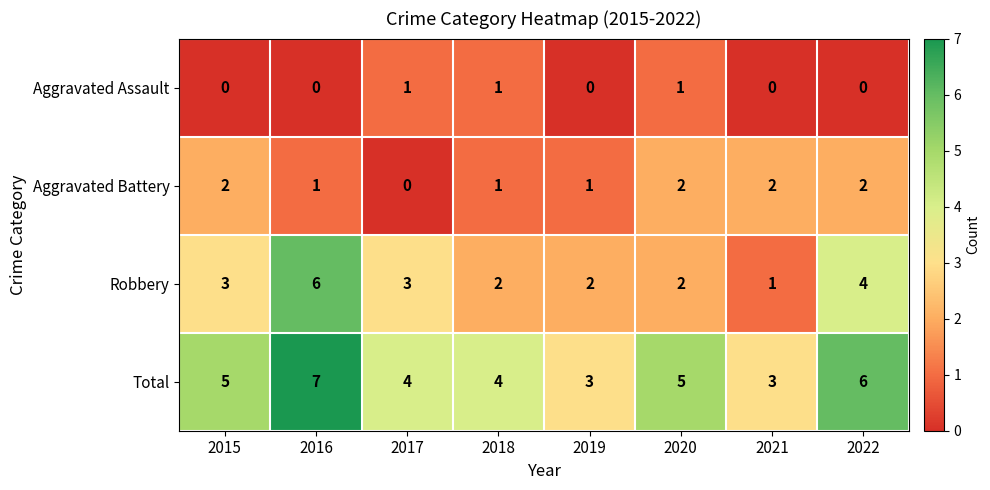

Is it true that Aggravated Battery equals 3 at 2022?

False